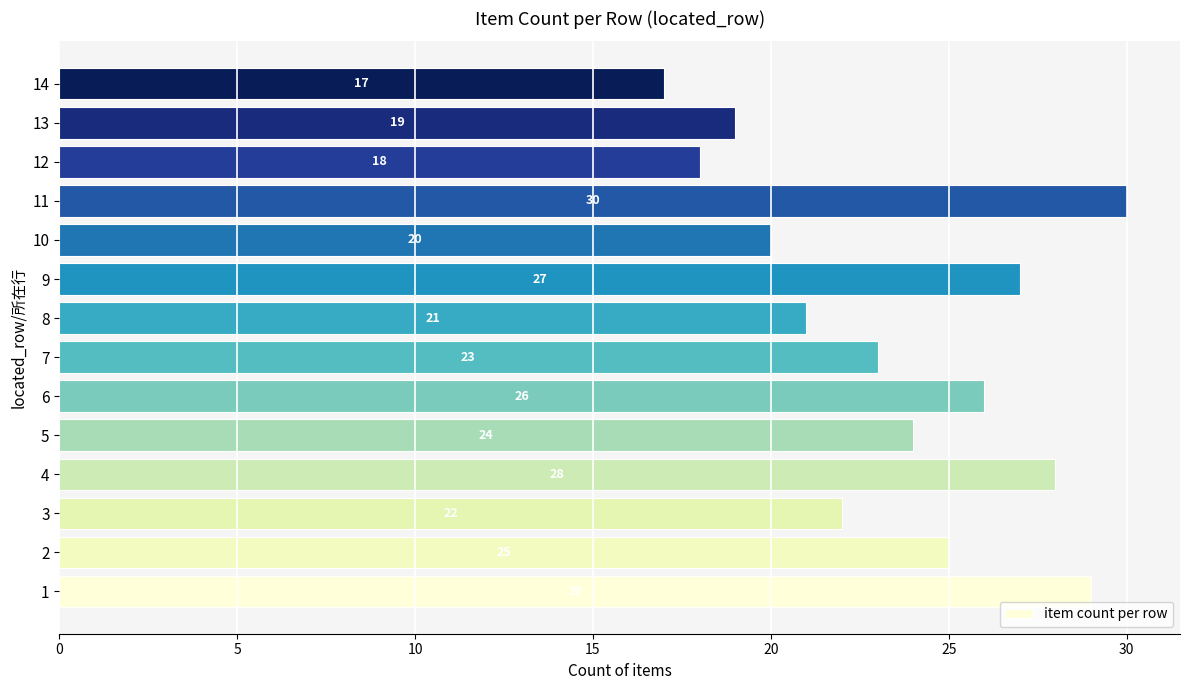

At which category does the chart reach its minimum across all series?

14